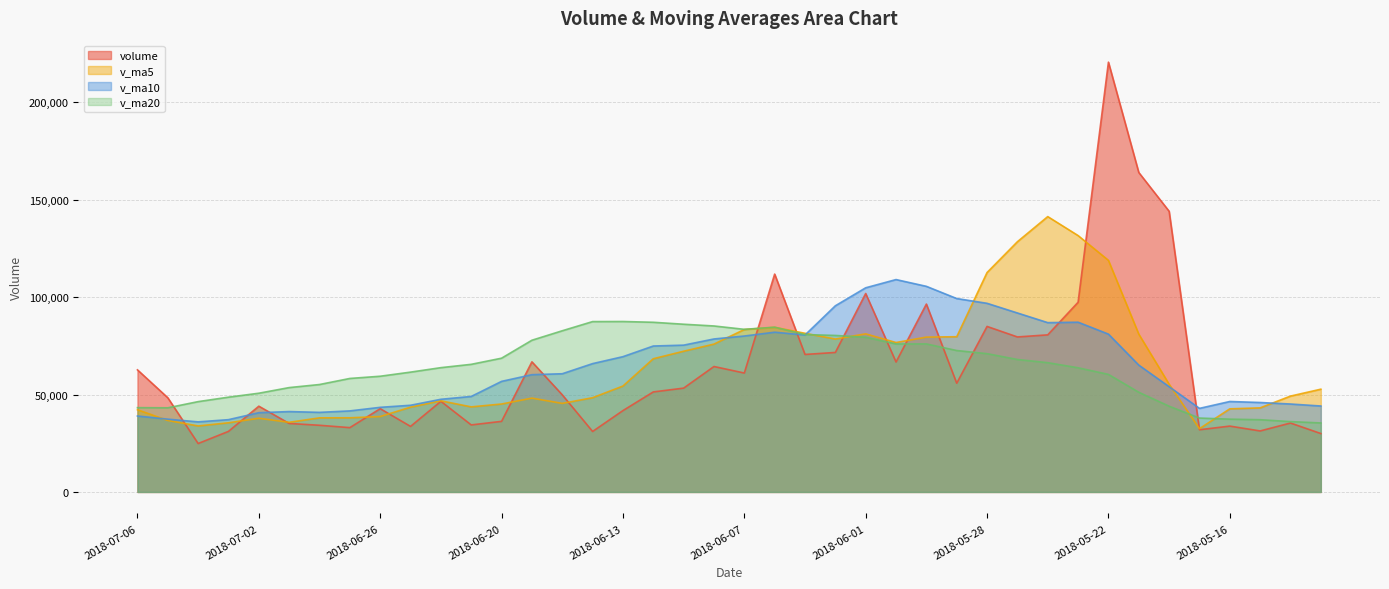

Count the number of data series in this chart.

4